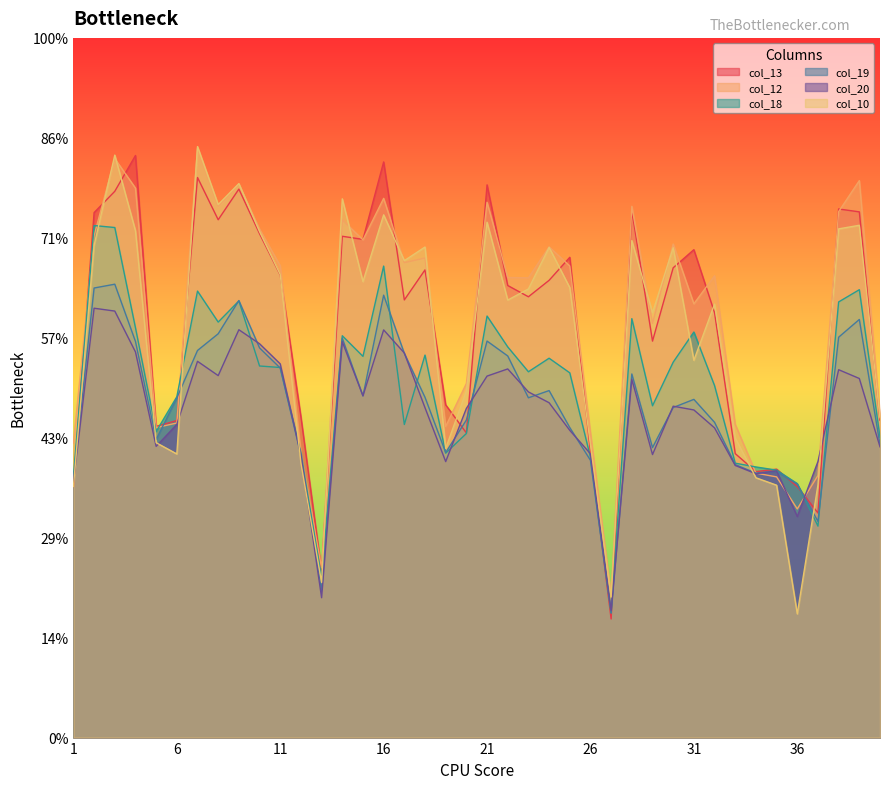

Reading left to right, what are all the values shown in this chart?

col_13: 1=1.3	2=2.6	3=2.7	4=2.9	5=1.6	6=1.6	7=2.8	8=2.6	9=2.7	10=2.5	11=2.3	12=1.6	13=0.8	14=2.5	15=2.5	16=2.9	17=2.2	18=2.3	19=1.7	20=1.5	21=2.8	22=2.3	23=2.2	24=2.3	25=2.4	26=1.4	27=0.6	28=2.6	29=2.0	30=2.3	31=2.4	32=2.1	33=1.4	34=1.3	35=1.3	36=1.3	37=1.1	38=2.6	39=2.6	40=1.6
col_12: 1=1.5	2=2.5	3=2.9	4=2.7	5=1.6	6=1.6	7=2.9	8=2.7	9=2.8	10=2.5	11=2.4	12=1.4	13=0.8	14=2.6	15=2.5	16=2.7	17=2.4	18=2.4	19=1.6	20=1.8	21=2.7	22=2.3	23=2.3	24=2.5	25=2.4	26=1.5	27=0.7	28=2.7	29=2.1	30=2.5	31=2.2	32=2.3	33=1.6	34=1.3	35=1.3	36=1.1	37=1.3	38=2.6	39=2.8	40=1.6
col_18: 1=1.3	2=2.6	3=2.6	4=2.0	5=1.5	6=1.7	7=2.2	8=2.1	9=2.2	10=1.9	11=1.9	12=1.4	13=0.8	14=2.0	15=1.9	16=2.4	17=1.6	18=1.9	19=1.4	20=1.5	21=2.1	22=2.0	23=1.8	24=1.9	25=1.8	26=1.4	27=0.6	28=2.1	29=1.7	30=1.9	31=2.0	32=1.8	33=1.4	34=1.4	35=1.3	36=1.3	37=1.1	38=2.2	39=2.2	40=1.5
col_19: 1=1.3	2=2.2	3=2.3	4=2.0	5=1.5	6=1.7	7=1.9	8=2.0	9=2.2	10=1.9	11=1.8	12=1.4	13=0.7	14=2.0	15=1.7	16=2.2	17=1.9	18=1.7	19=1.4	20=1.6	21=2.0	22=1.9	23=1.7	24=1.7	25=1.6	26=1.4	27=0.6	28=1.8	29=1.5	30=1.7	31=1.7	32=1.6	33=1.4	34=1.3	35=1.3	36=1.3	37=1.1	38=2.0	39=2.1	40=1.5
col_20: 1=1.3	2=2.1	3=2.1	4=1.9	5=1.5	6=1.6	7=1.9	8=1.8	9=2.0	10=2.0	11=1.9	12=1.4	13=0.7	14=2.0	15=1.7	16=2.0	17=1.9	18=1.6	19=1.4	20=1.6	21=1.8	22=1.8	23=1.7	24=1.7	25=1.5	26=1.4	27=0.6	28=1.8	29=1.4	30=1.7	31=1.6	32=1.5	33=1.4	34=1.3	35=1.3	36=1.1	37=1.4	38=1.8	39=1.8	40=1.5
col_10: 1=1.3	2=2.5	3=2.9	4=2.5	5=1.5	6=1.4	7=3.0	8=2.7	9=2.8	10=2.5	11=2.3	12=1.4	13=0.8	14=2.7	15=2.3	16=2.6	17=2.4	18=2.5	19=1.4	20=1.7	21=2.6	22=2.2	23=2.2	24=2.5	25=2.3	26=1.5	27=0.7	28=2.5	29=2.1	30=2.5	31=1.9	32=2.2	33=1.5	34=1.3	35=1.3	36=0.6	37=1.3	38=2.5	39=2.6	40=1.6